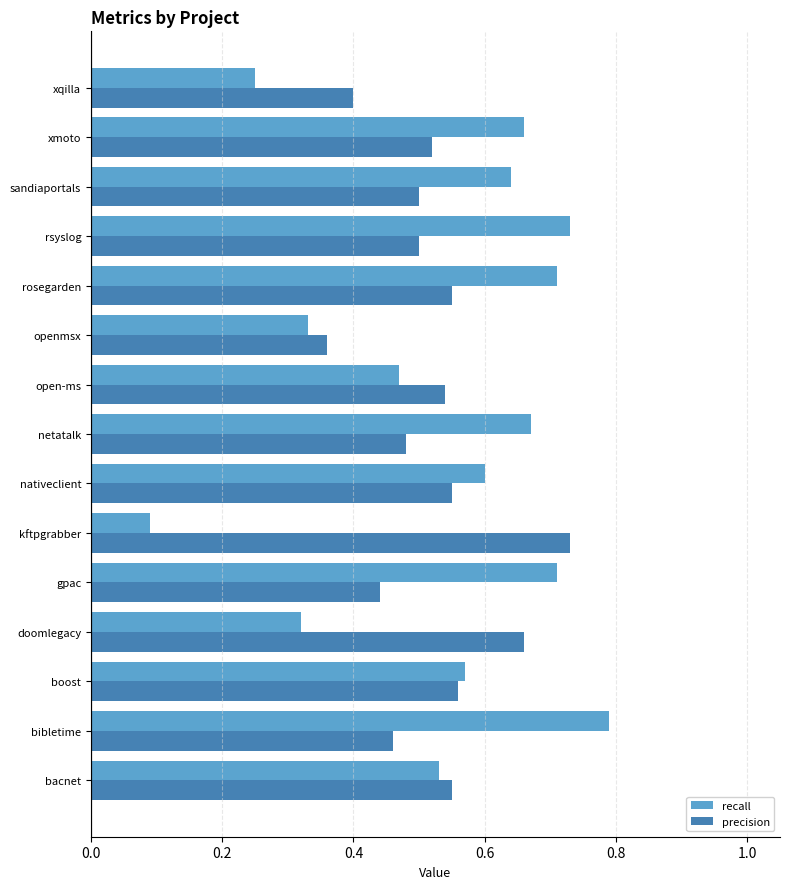

What is the sum of all precision values?

7.8